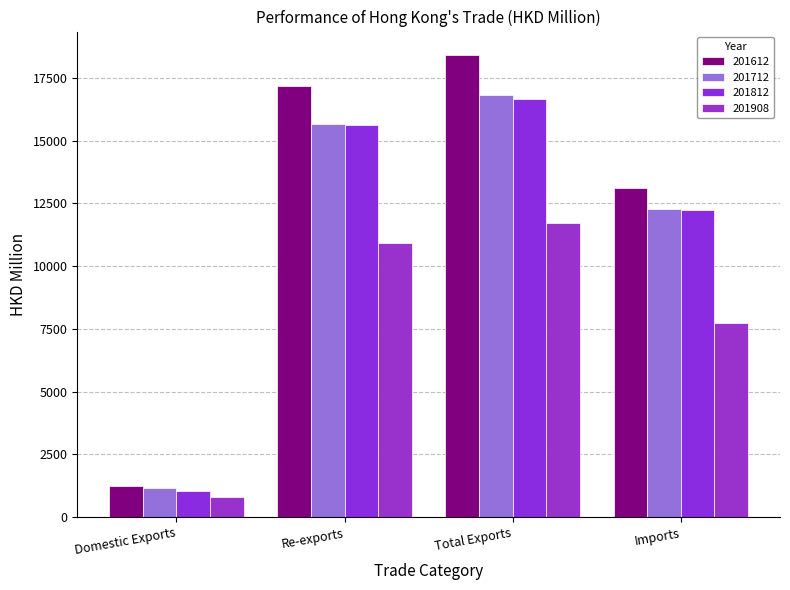

What is the total value across all series at Domestic Exports?

4256.9